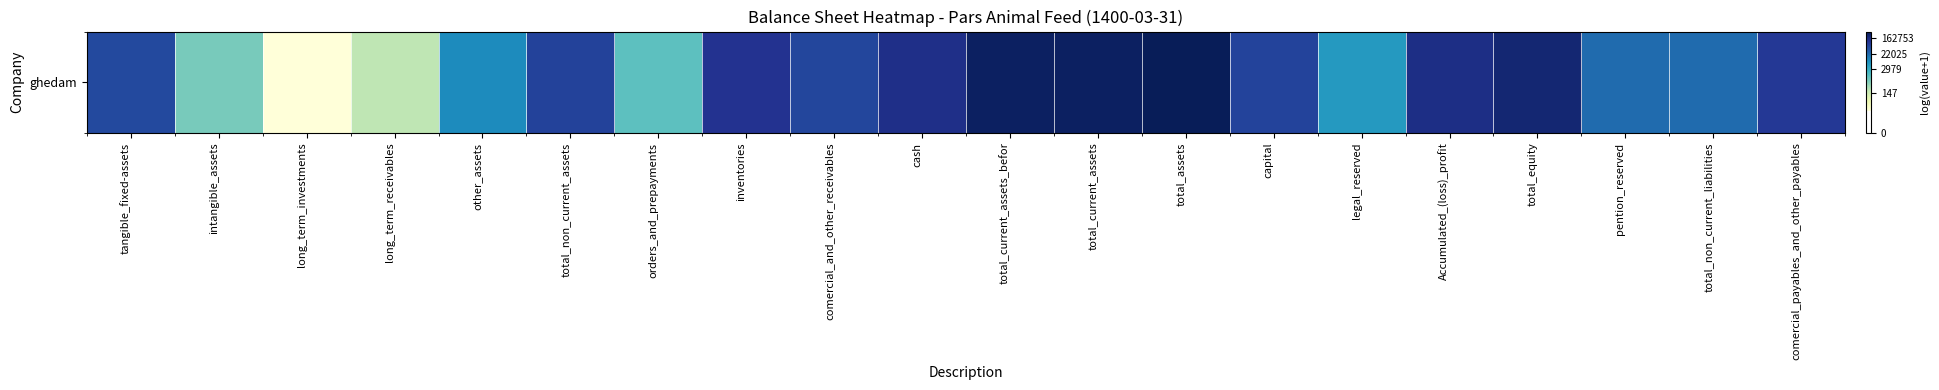

What is the approximate value at orders_and_prepayments?

7.2